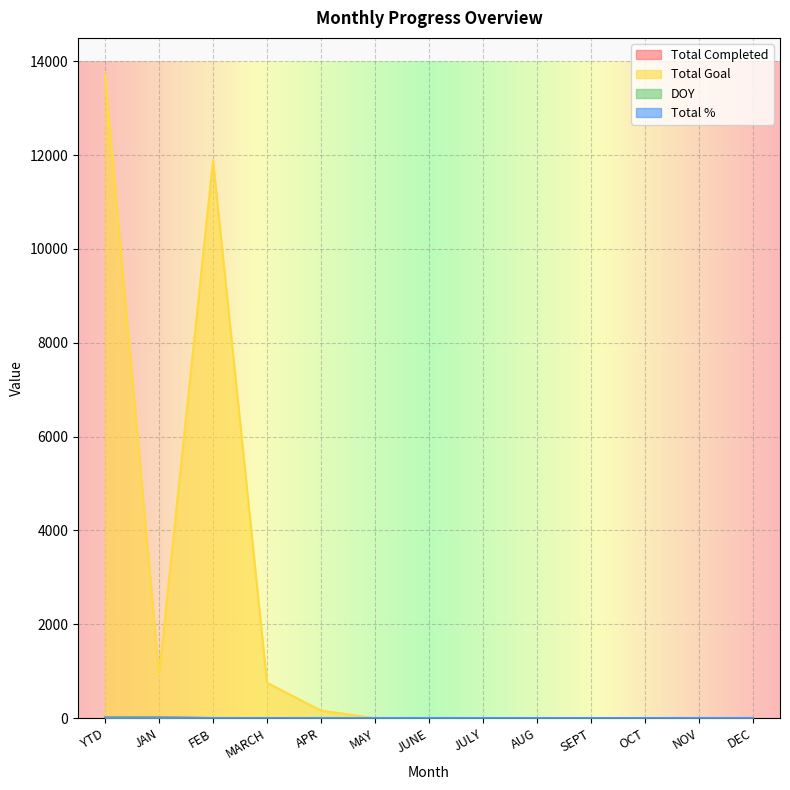

What is the label of the 4th point from the right?

SEPT